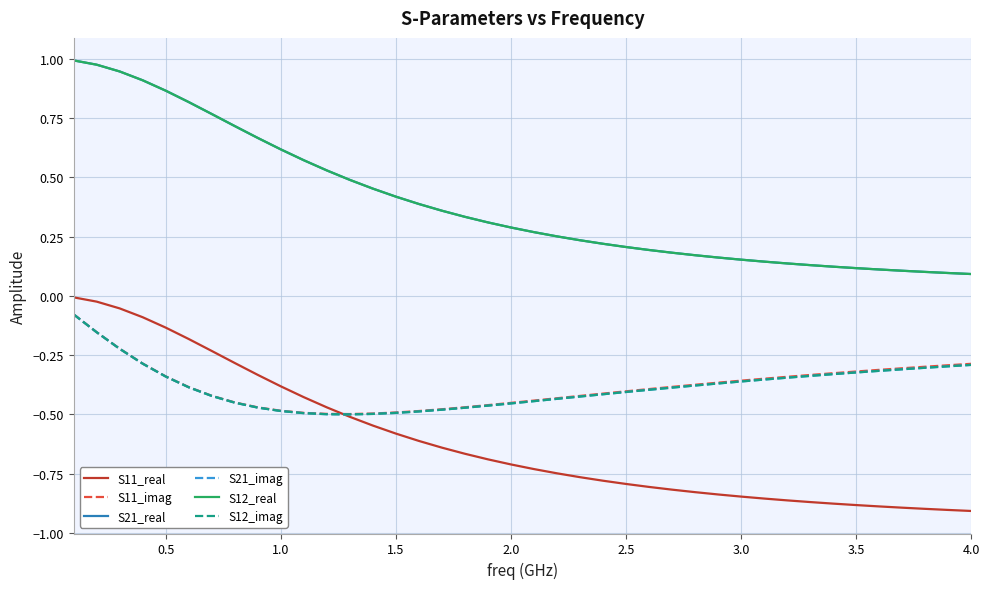

True or false: S11_imag and S11_real cross at least once.

True